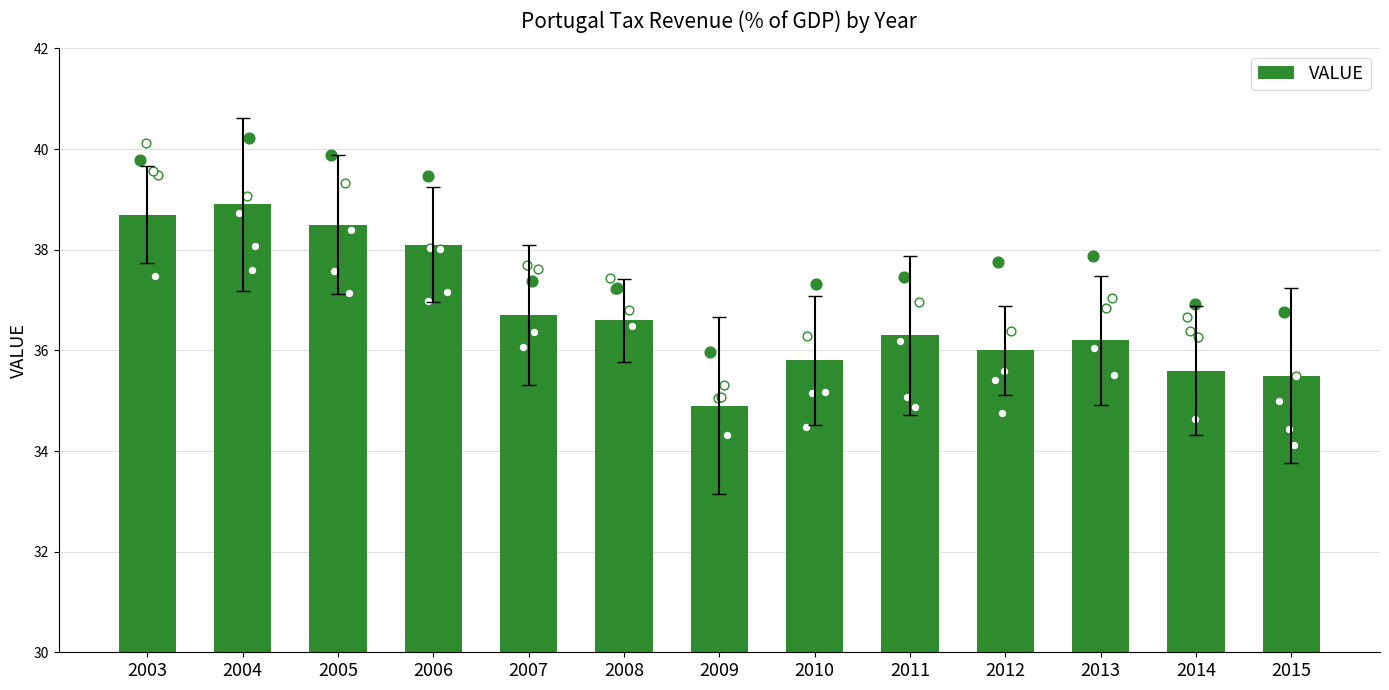

What is the change in value from 2007 to 2014?

-1.1